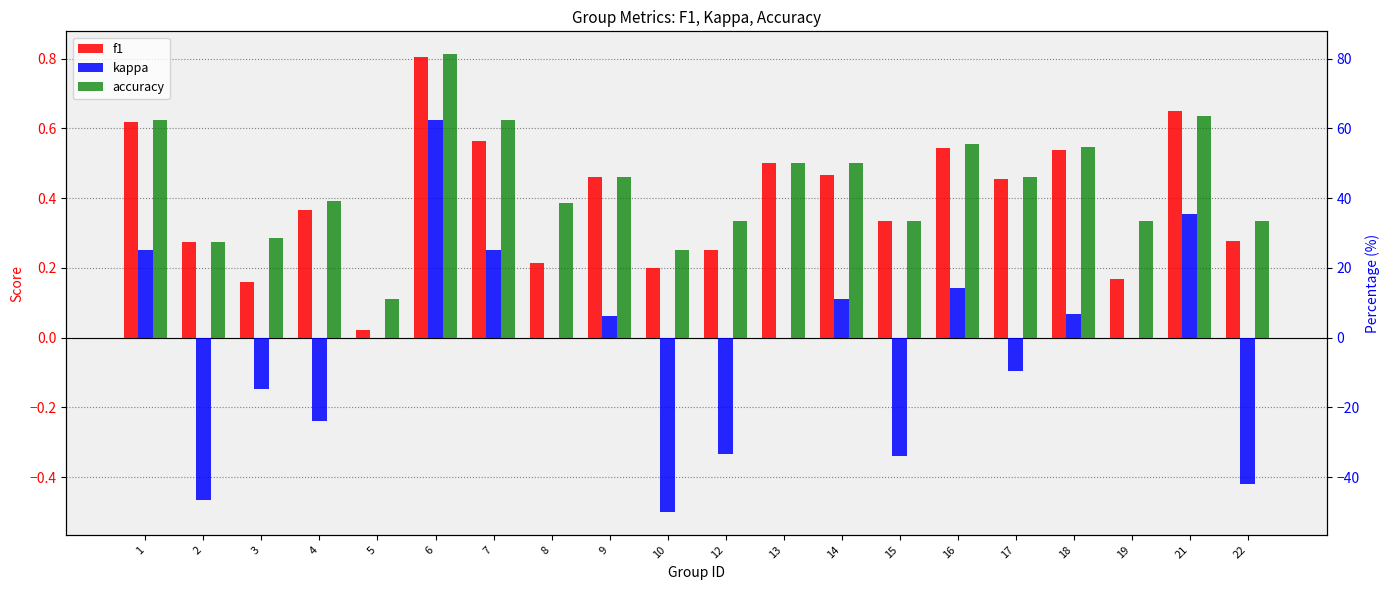

What is the difference between the f1 values at 17 and 15?

0.1